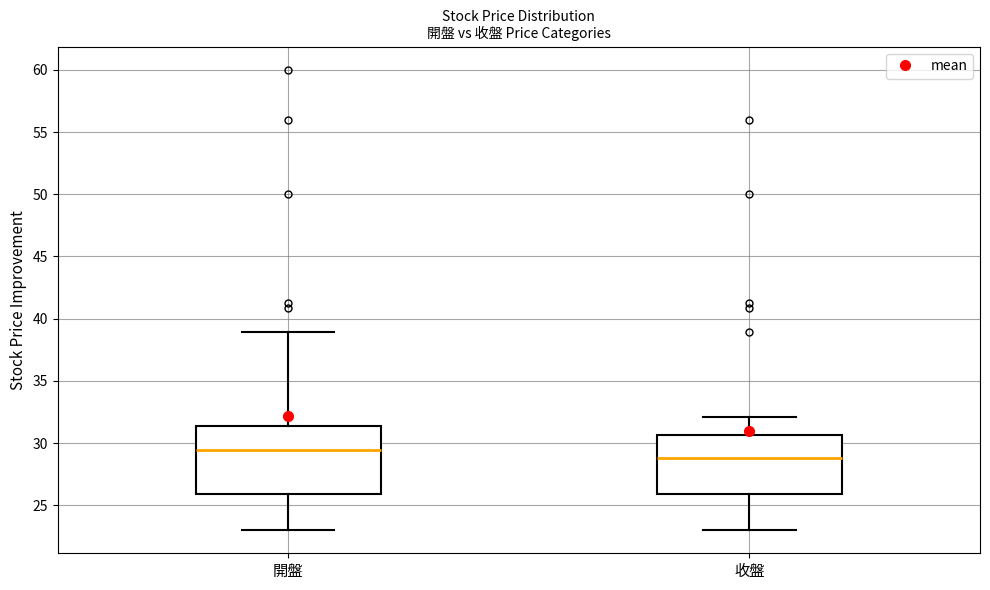

Which box has the lowest median line?

收盤